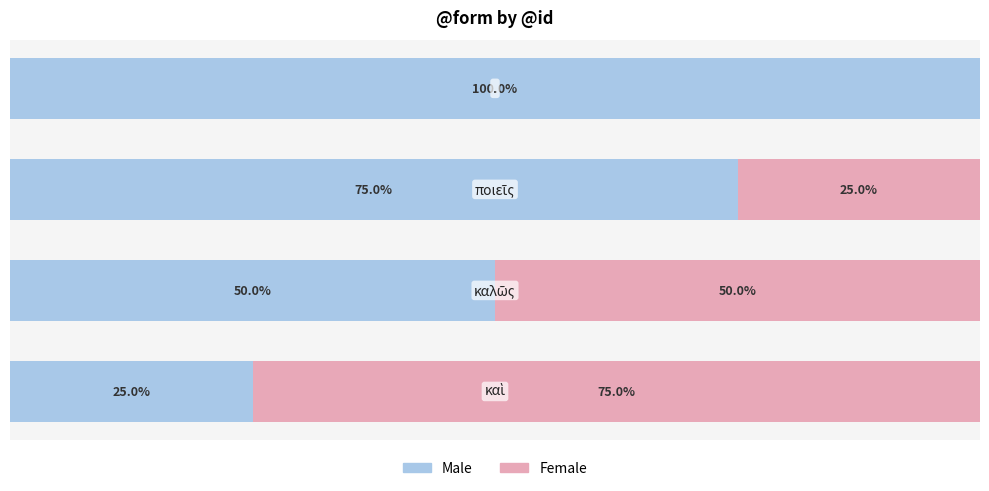

What are all the series names shown in the legend?

Male, Female